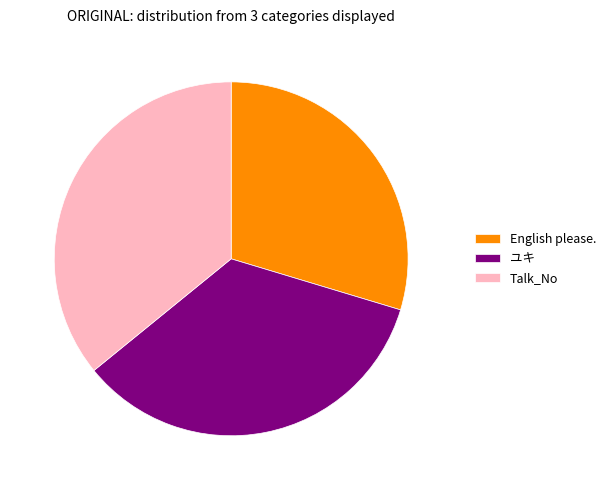

Which slice is the largest?

Talk_No